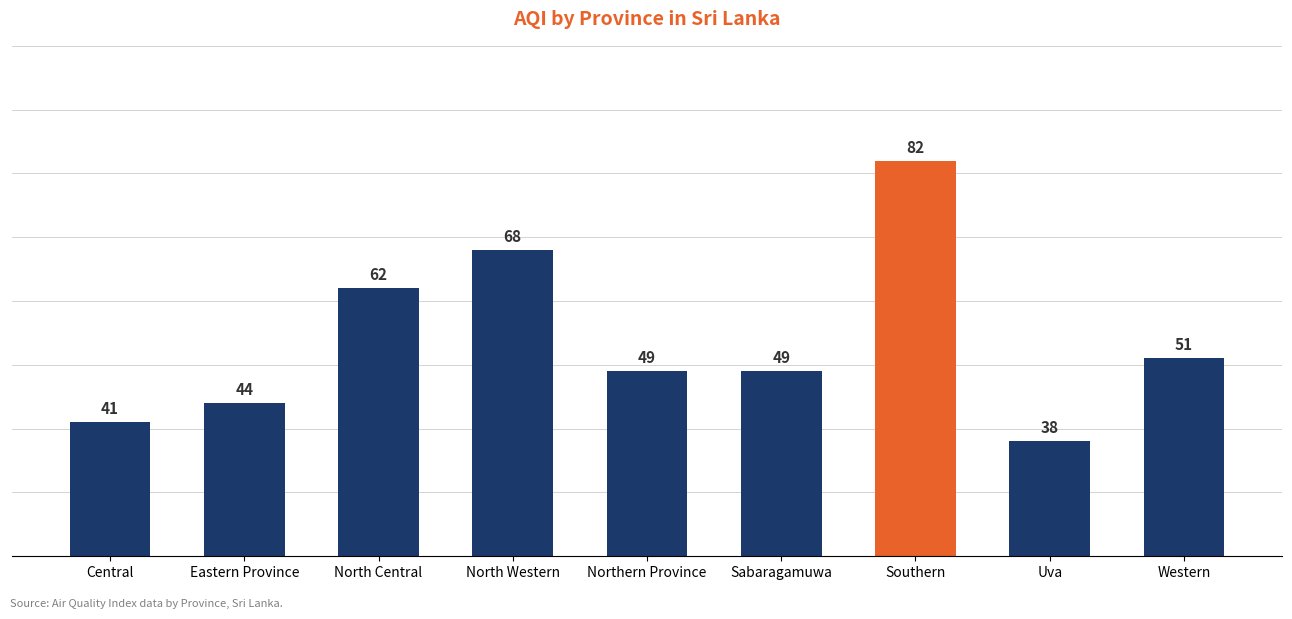

What is the sum of the values at North Western and Western?

119